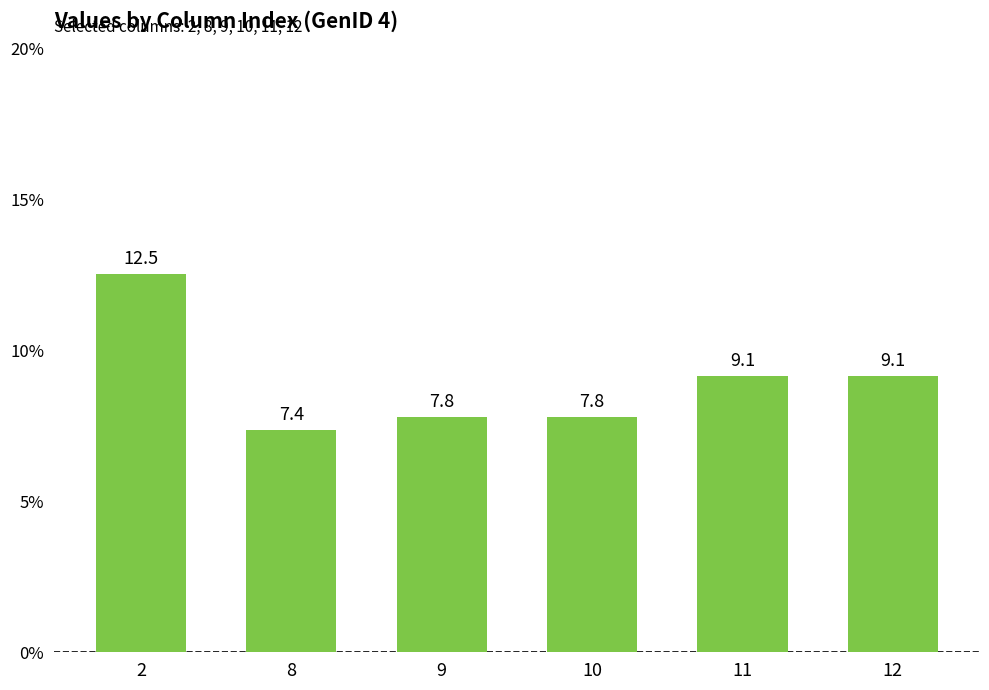

Are the bars grouped side by side (vs. stacked)?

No